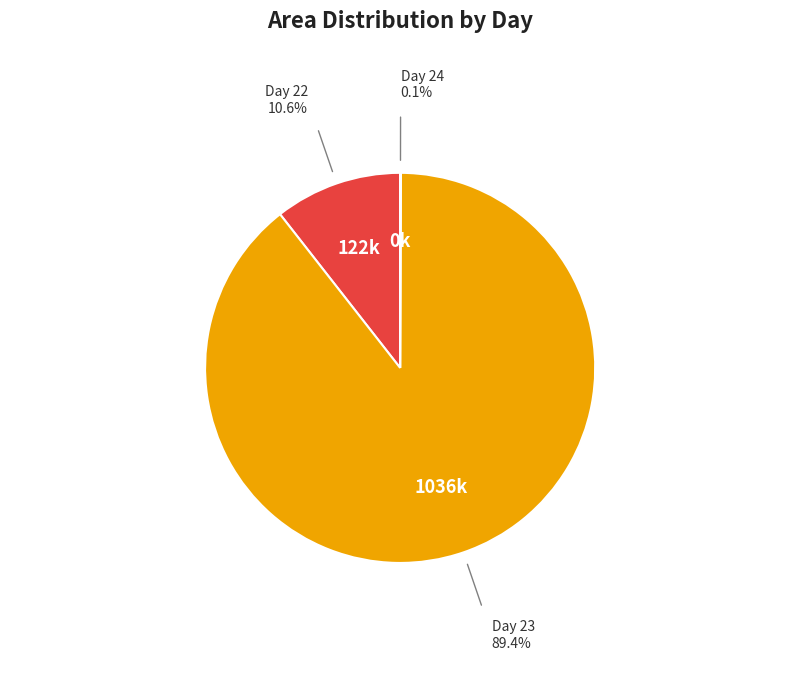

Which slice represents more than half of the pie?

Day 23